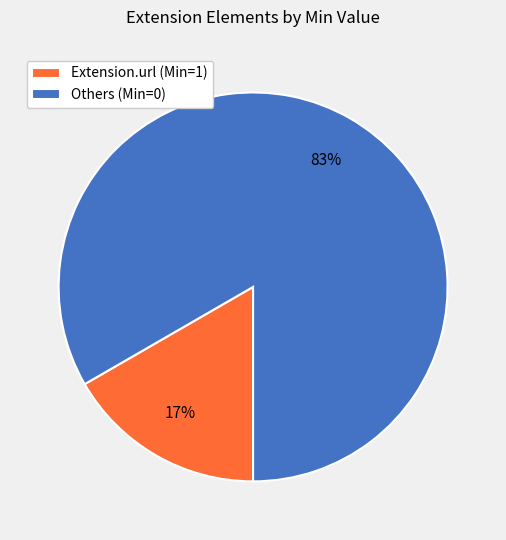

Count the number of slices in the pie.

2